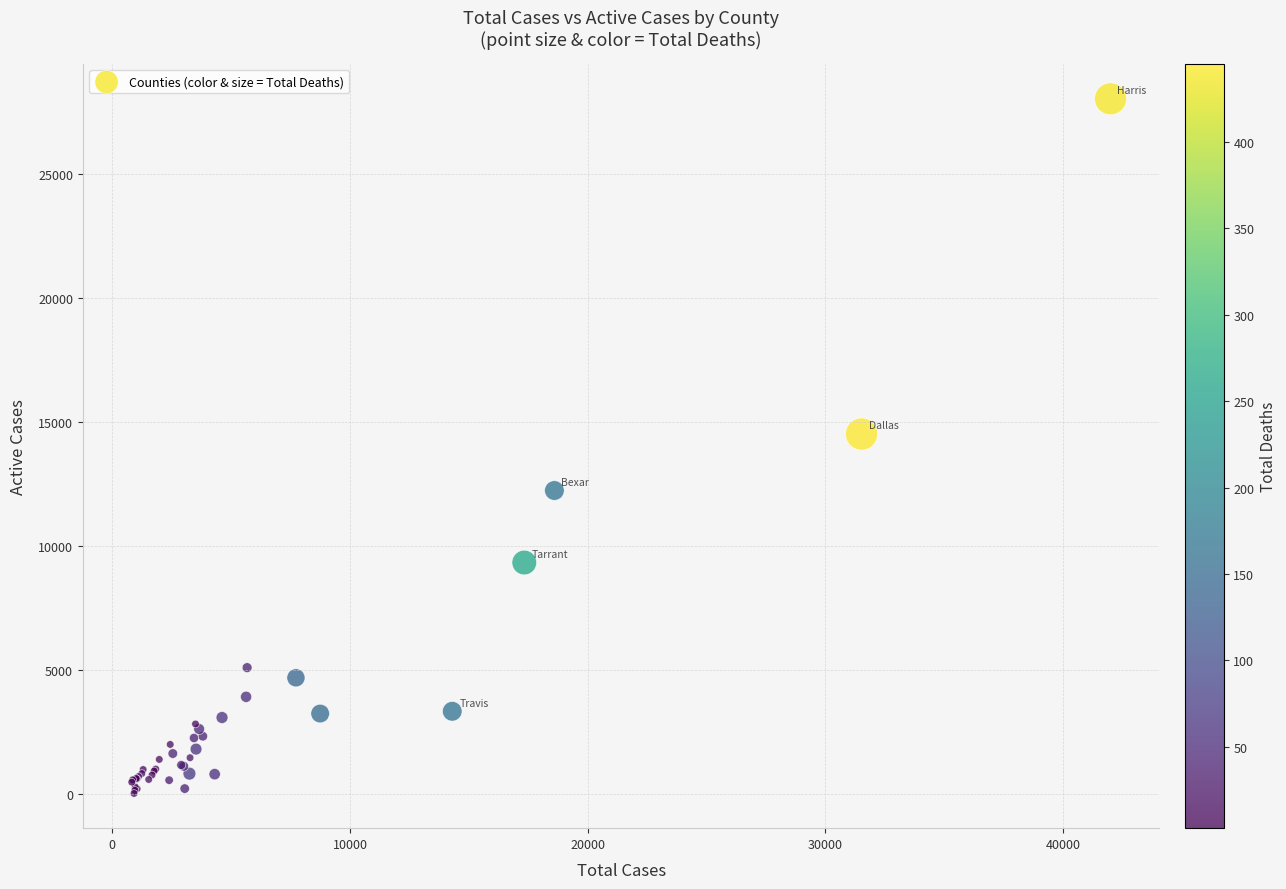

What Y value in the scatter plot is closest to 14034?

14521